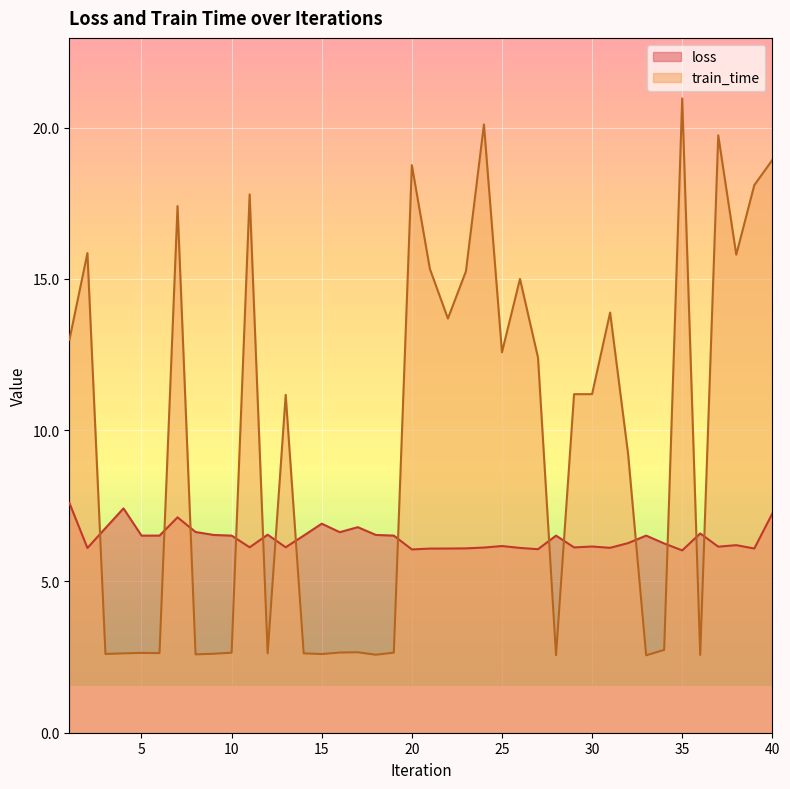

Between 19 and 3, which is larger?

3